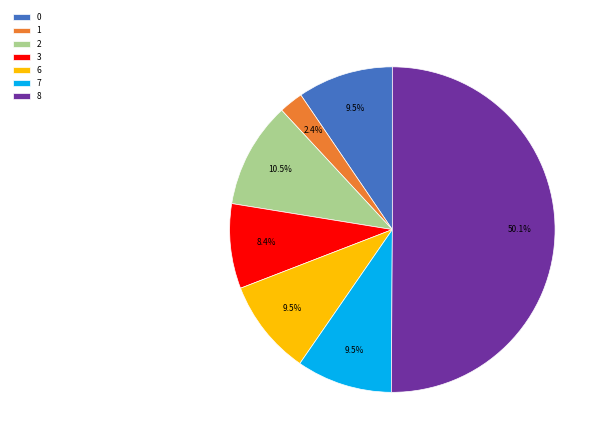

Count the number of slices in the pie.

7